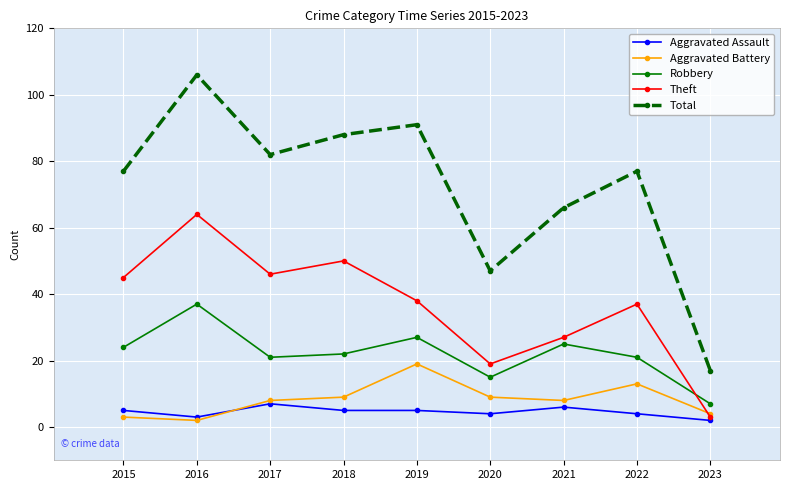

Reading left to right, extract all data points from this chart.

Aggravated Assault: 2015=5	2016=3	2017=7	2018=5	2019=5	2020=4	2021=6	2022=4	2023=2
Aggravated Battery: 2015=3	2016=2	2017=8	2018=9	2019=19	2020=9	2021=8	2022=13	2023=4
Robbery: 2015=24	2016=37	2017=21	2018=22	2019=27	2020=15	2021=25	2022=21	2023=7
Theft: 2015=45	2016=64	2017=46	2018=50	2019=38	2020=19	2021=27	2022=37	2023=3
Total: 2015=77	2016=106	2017=82	2018=88	2019=91	2020=47	2021=66	2022=77	2023=17